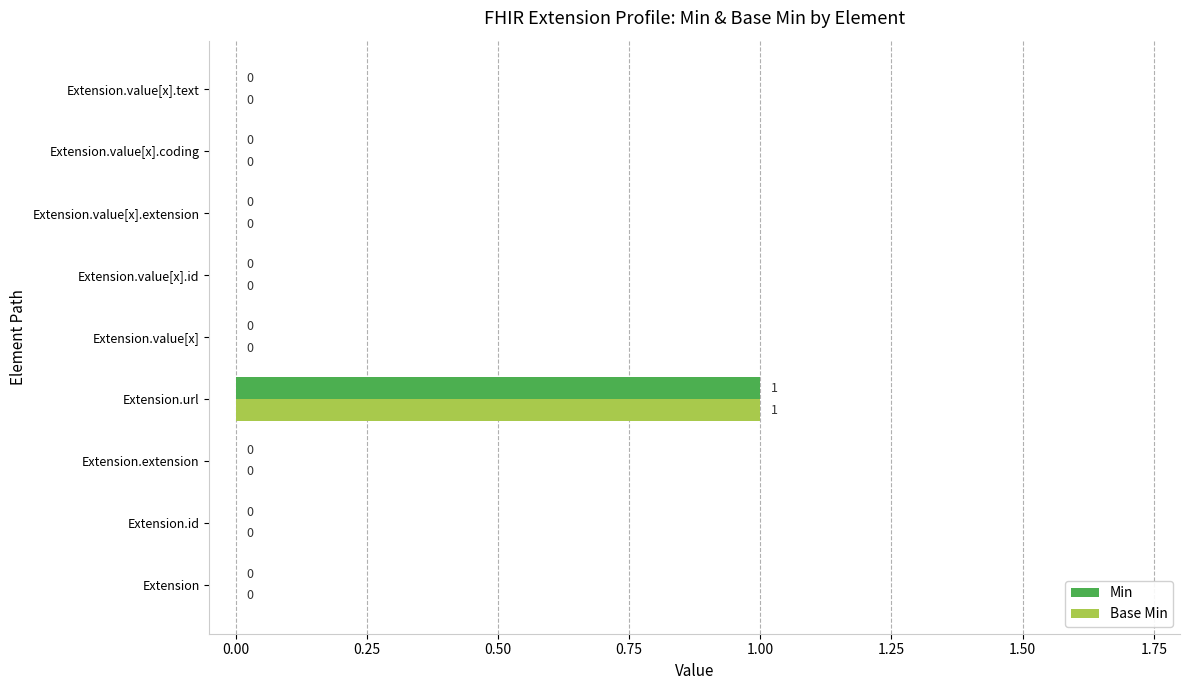

At which label does Min reach its peak?

Extension.url